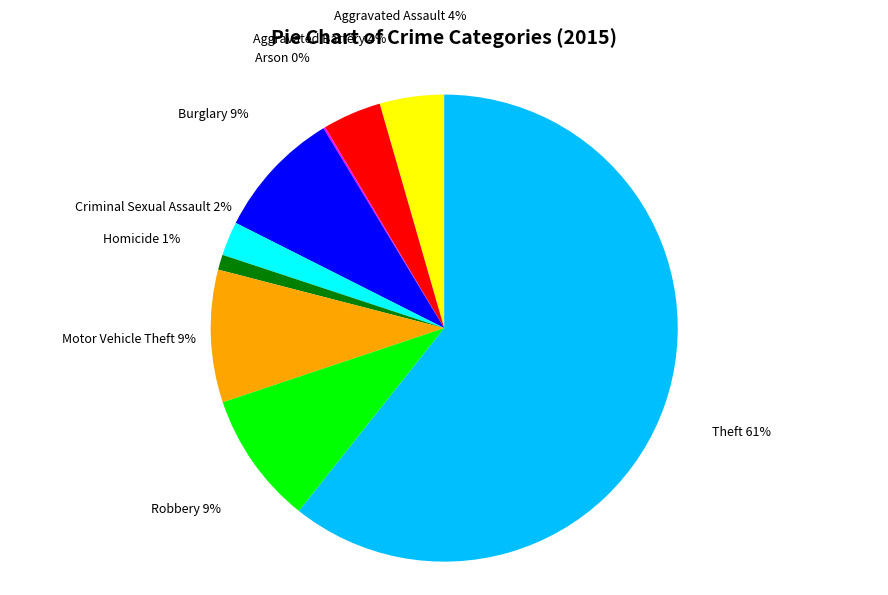

To the nearest percent, what is the average slice percentage?

11%